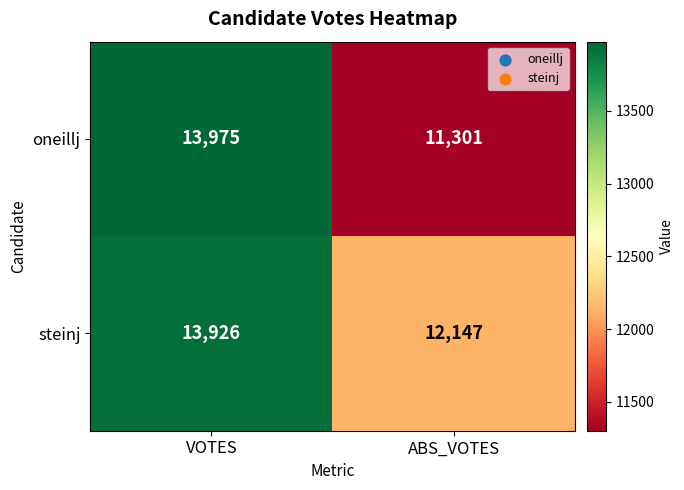

List the series in order of their peak value, lowest first.

steinj, oneillj